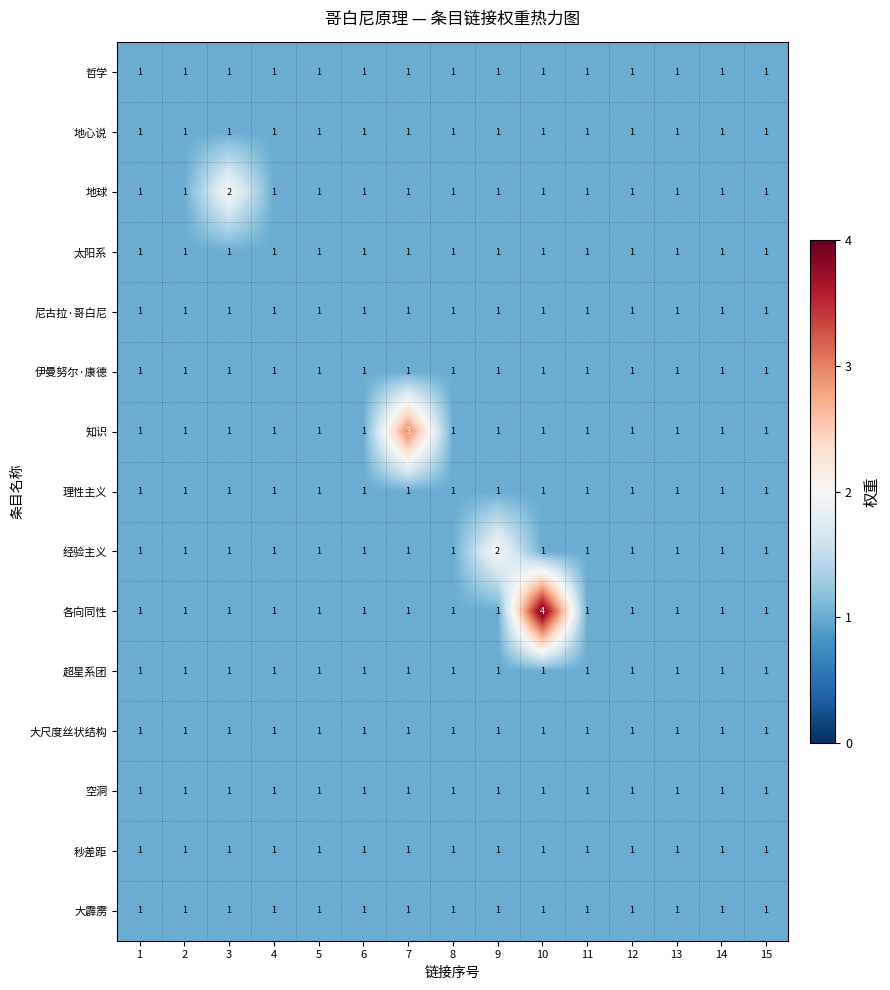

Which category has the highest value across all series?

10